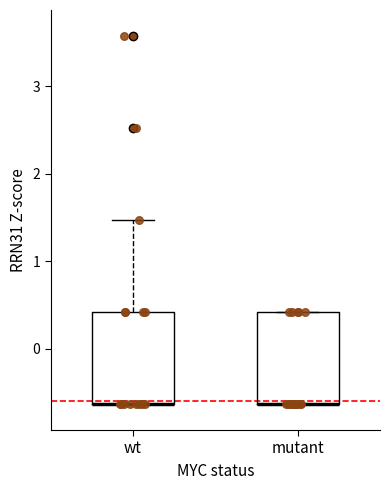

Where is the lower edge of the box for wt on the y-axis? The values are not printed on the chart, so give them approximately, as read against the axis.

-0.6